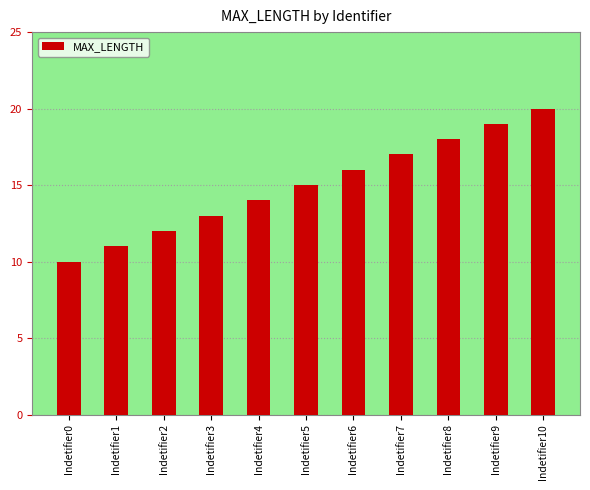

List the labels in order of value, largest first.

Indetifier10, Indetifier9, Indetifier8, Indetifier7, Indetifier6, Indetifier5, Indetifier4, Indetifier3, Indetifier2, Indetifier1, Indetifier0